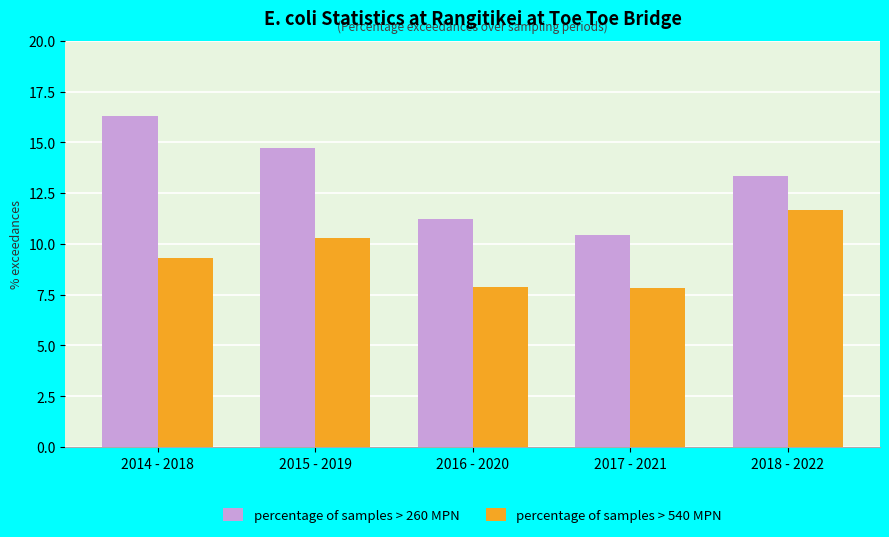

Rank the series by their maximum value, from lowest to highest.

percentage of samples > 540 MPN, percentage of samples > 260 MPN